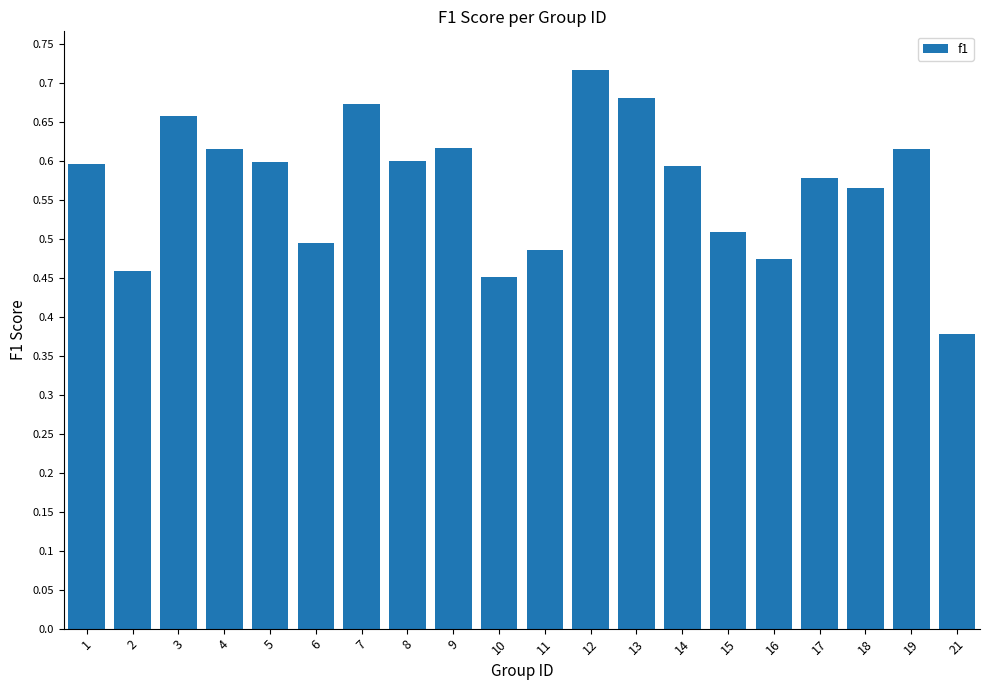

Between 19 and 13, which is larger?

13